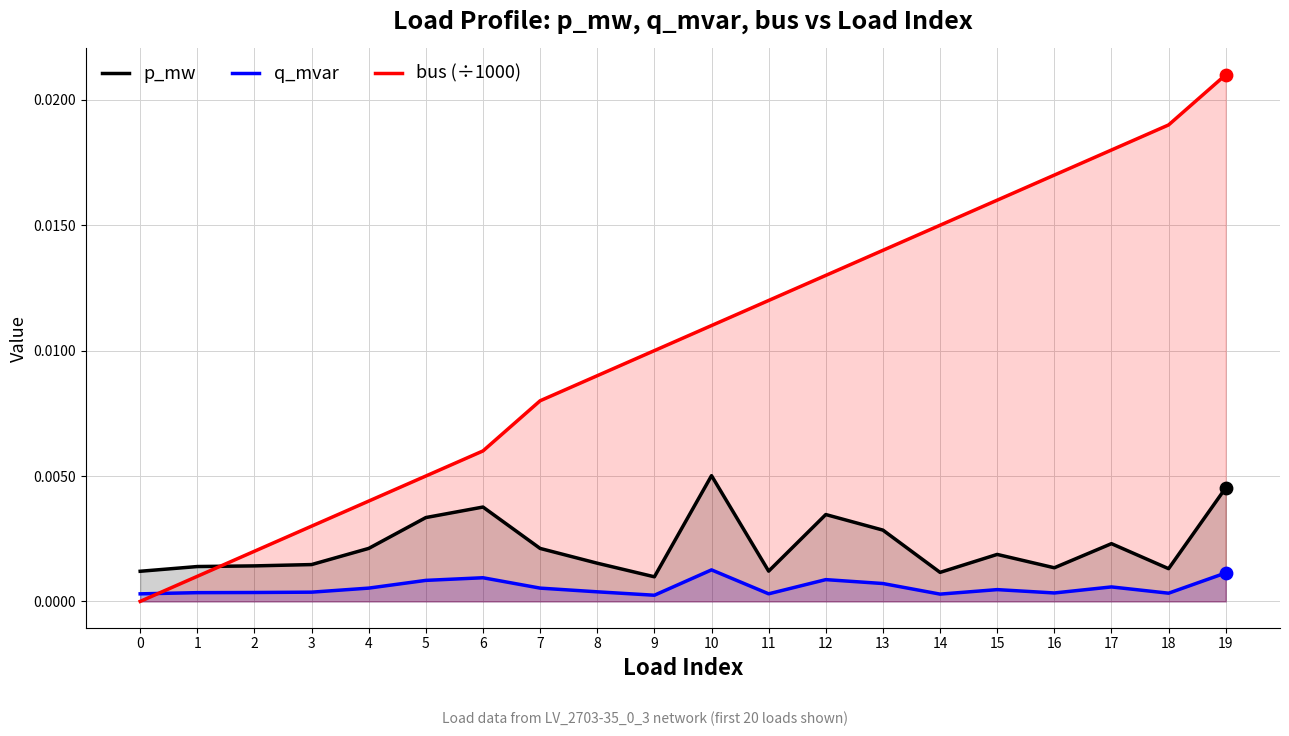

Which series has the widest spread of Y values?

bus (÷1000)